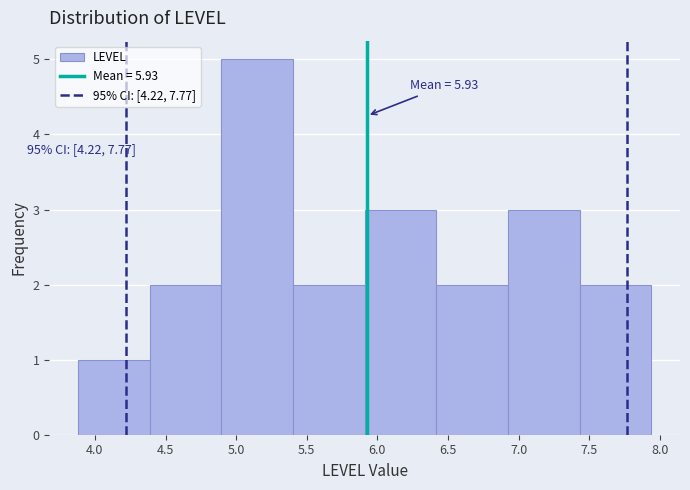

Over which range of the x-axis is the bar tallest?

4.90 to 5.40